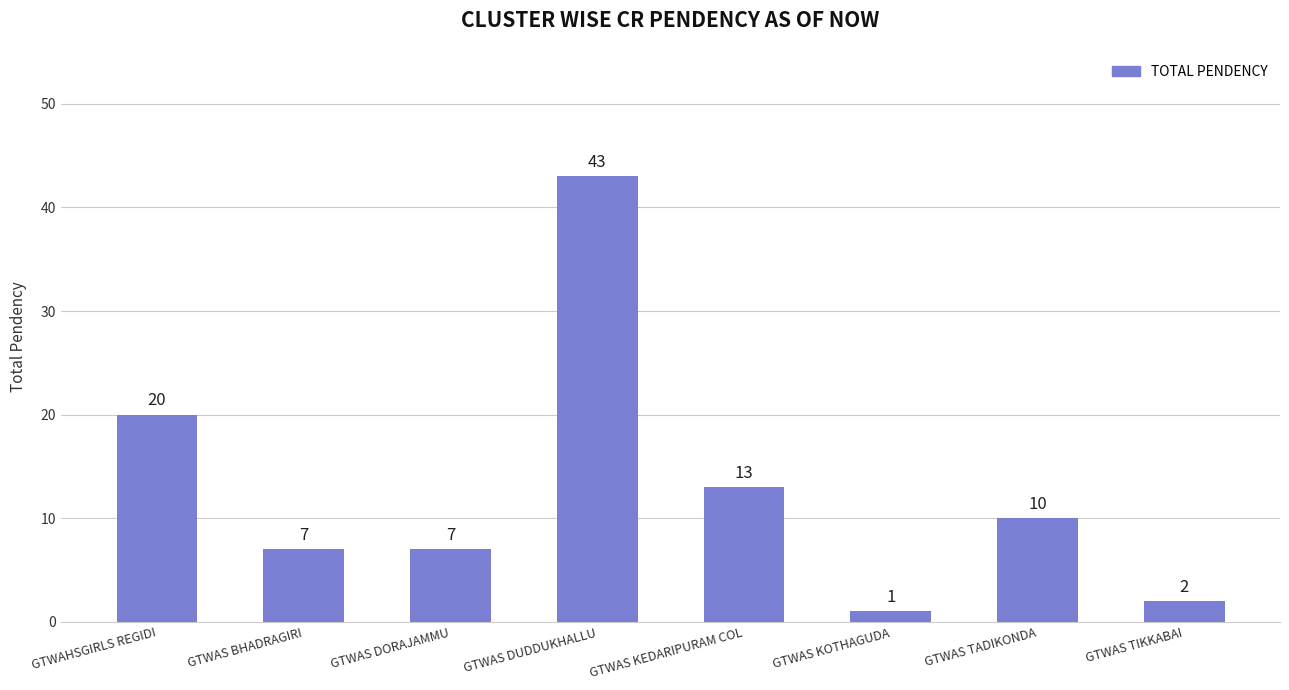

Reading right to left, list all the values displayed in this chart.

GTWAS TIKKABAI=2	GTWAS TADIKONDA=10	GTWAS KOTHAGUDA=1	GTWAS KEDARIPURAM COL=13	GTWAS DUDDUKHALLU=43	GTWAS DORAJAMMU=7	GTWAS BHADRAGIRI=7	GTWAHSGIRLS REGIDI=20